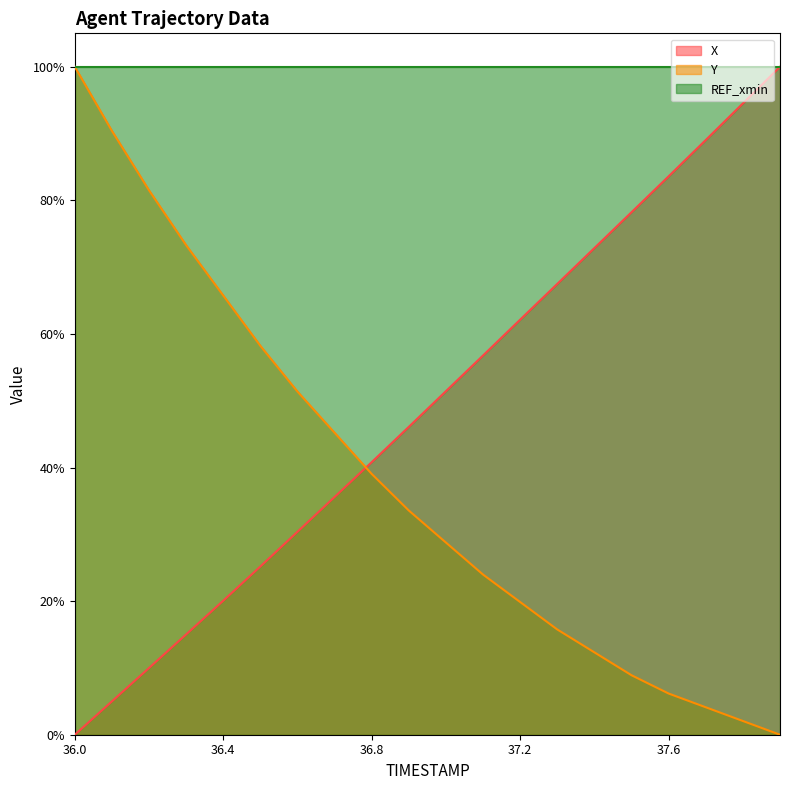

Does the chart display data point markers on the line(s)?

No